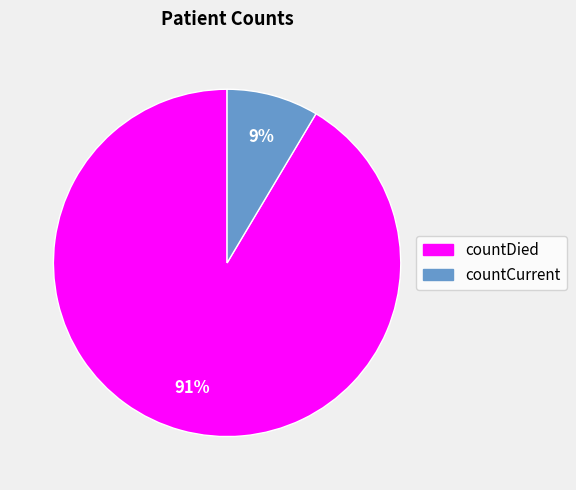

True or false: countDied accounts for 91% of the total.

True